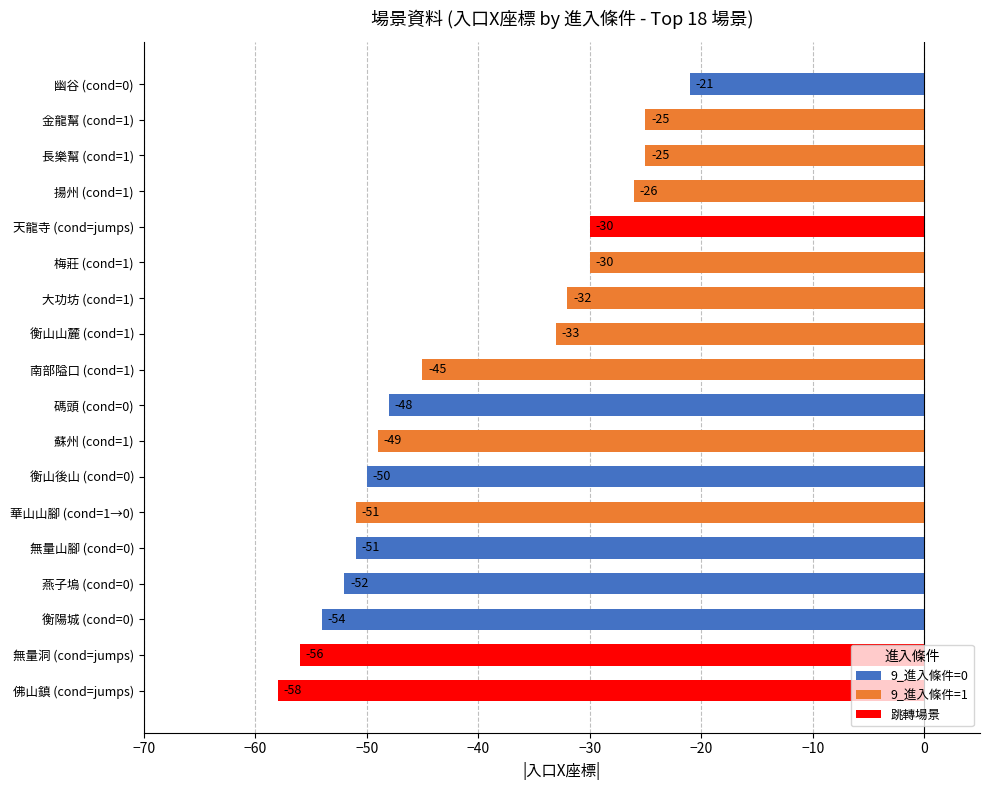

What is the sum of all values?

-736